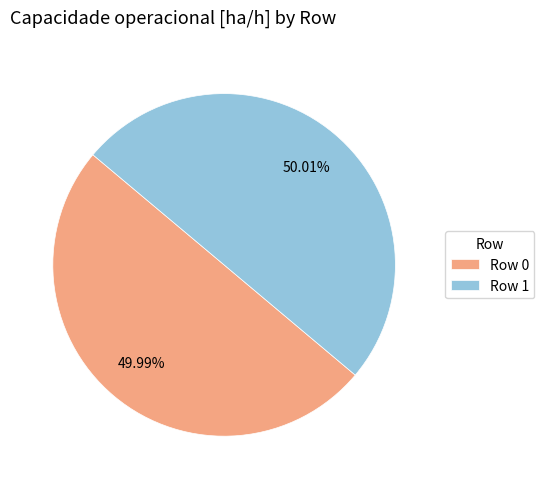

What is the ratio of the value at Row 1 to the value at Row 0?

1.0